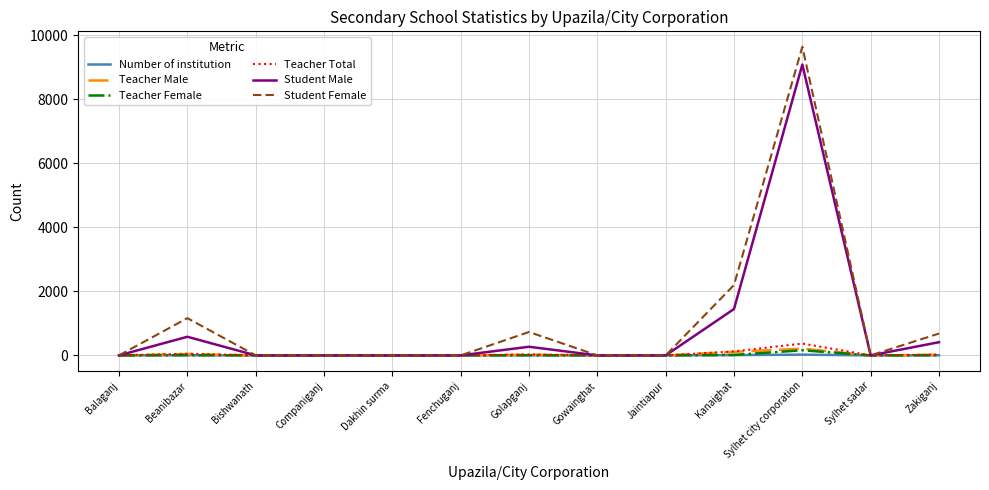

What is the maximum value shown in the chart?

9647